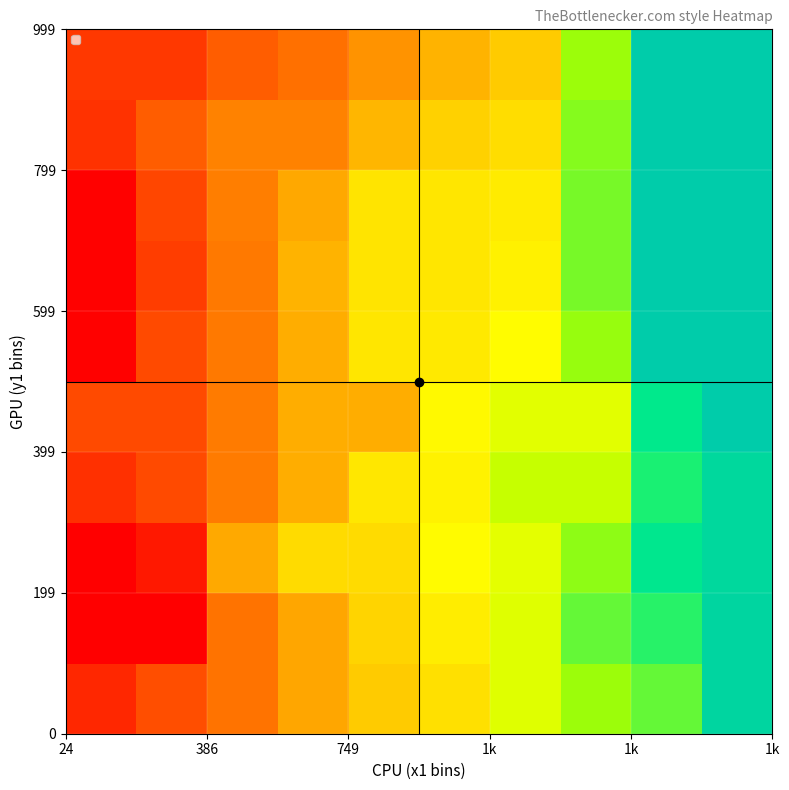

What is the maximum value shown in the chart?

1917.0